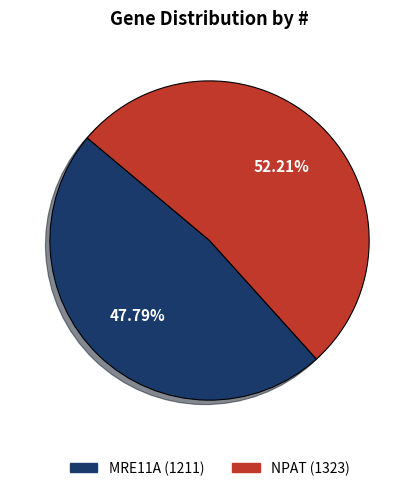

What is the ratio of the value at NPAT to the value at MRE11A?

1.1